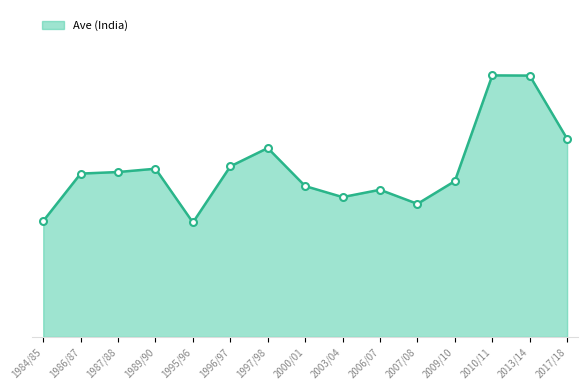

List the labels in order of value, smallest first.

1995/96, 1984/85, 2007/08, 2003/04, 2006/07, 2000/01, 2009/10, 1986/87, 1987/88, 1989/90, 1996/97, 1997/98, 2017/18, 2013/14, 2010/11